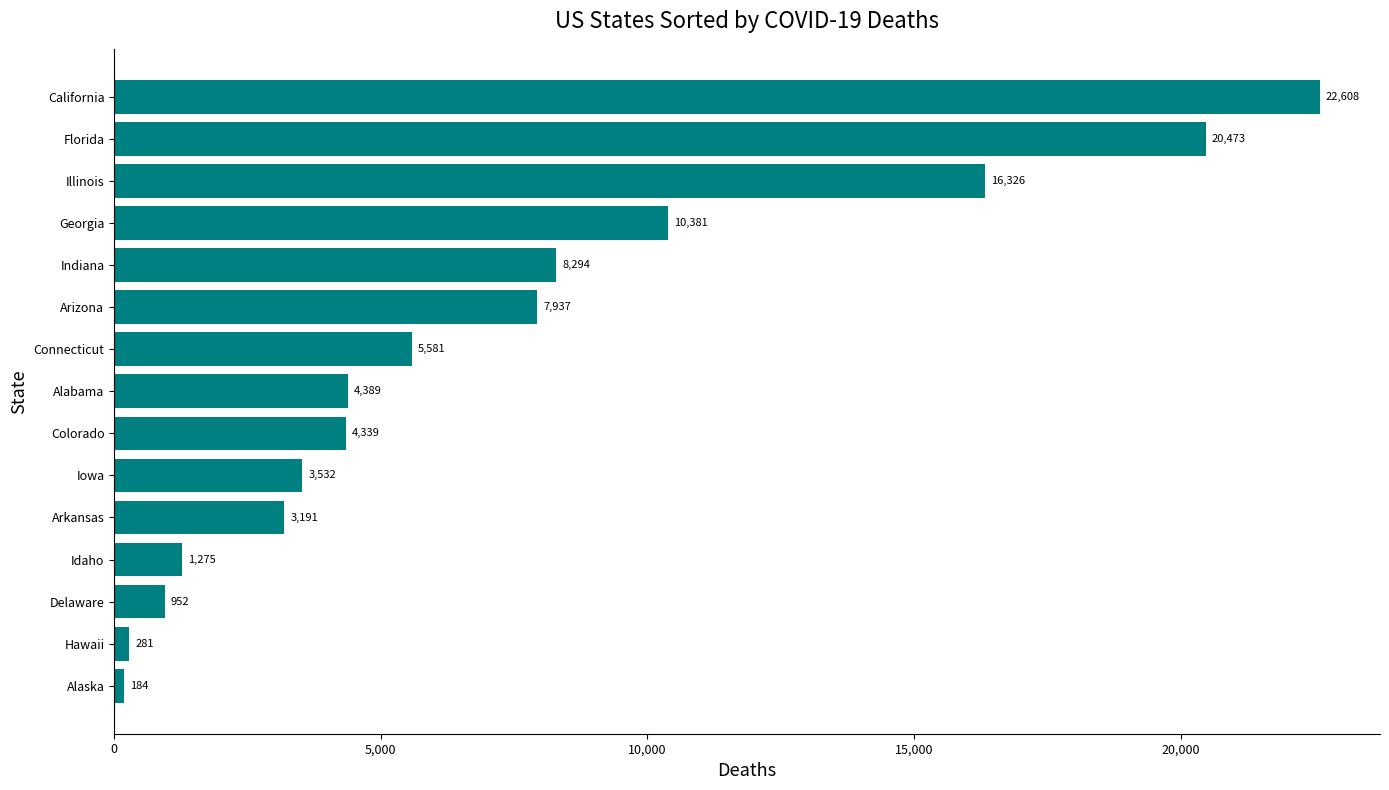

How many values are below 4389?

7